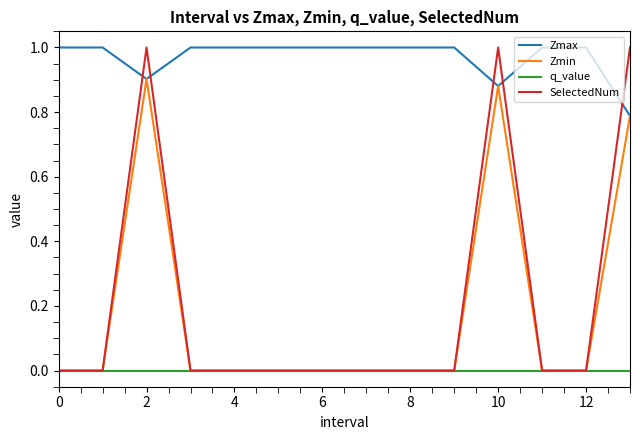

True or false: q_value and Zmax cross at least once.

False